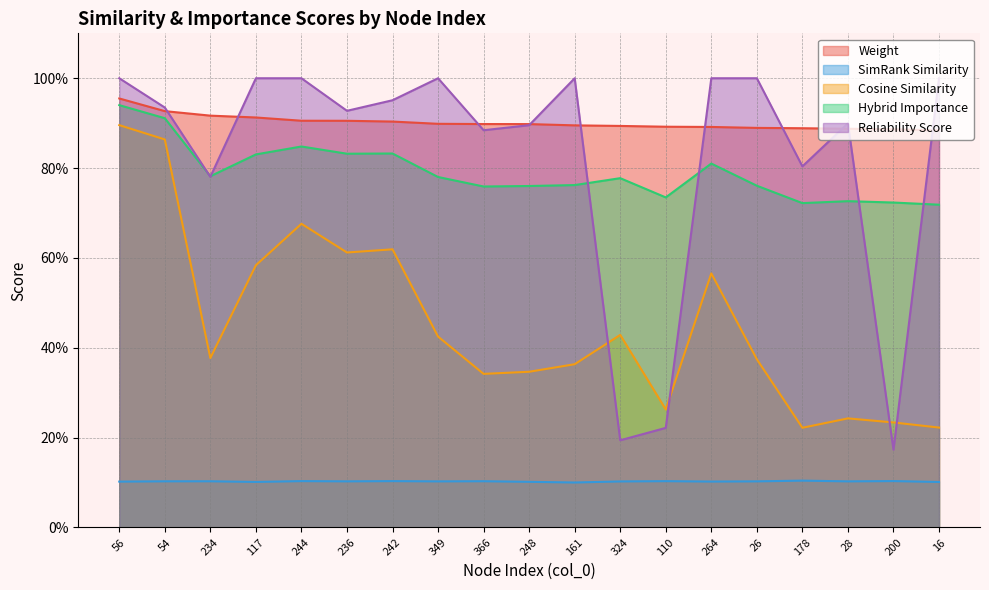

What is the difference between the hybrid_importance values at 54 and 324?

0.1